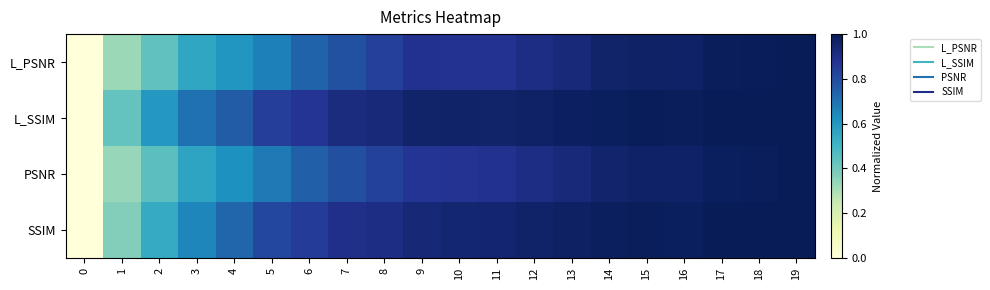

At which category does the chart reach its peak across all series?

19